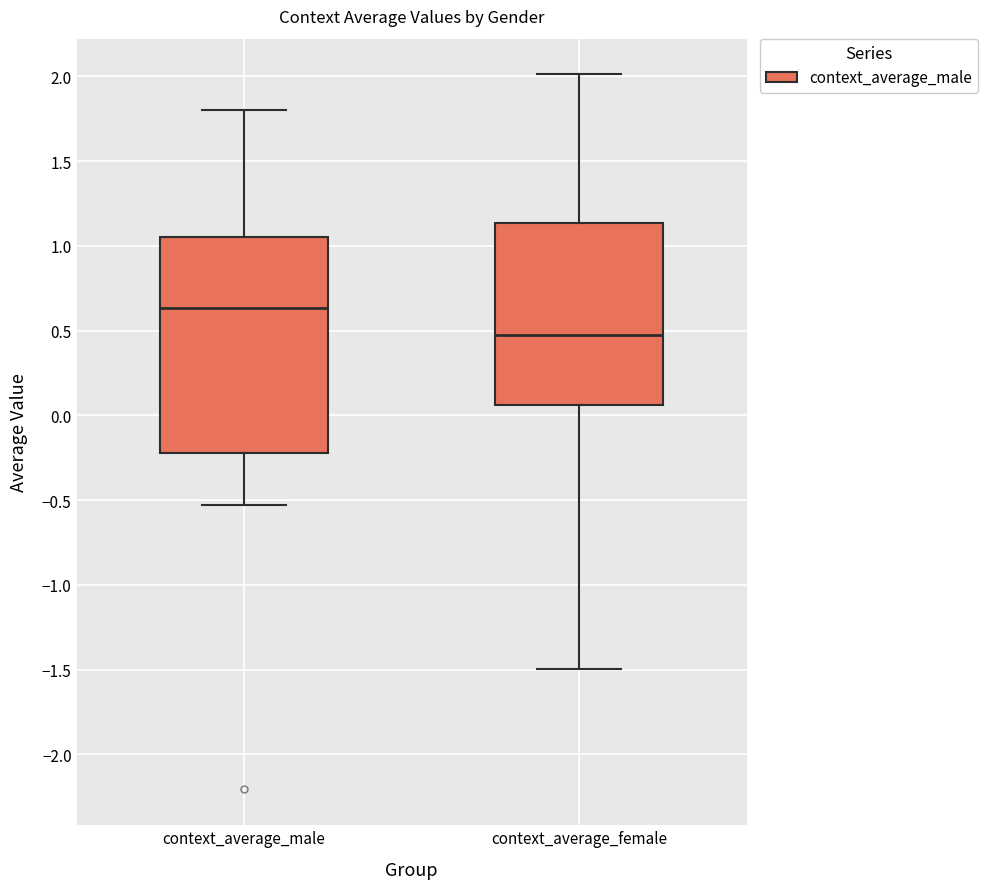

Which box's median line is the lowest?

context_average_female